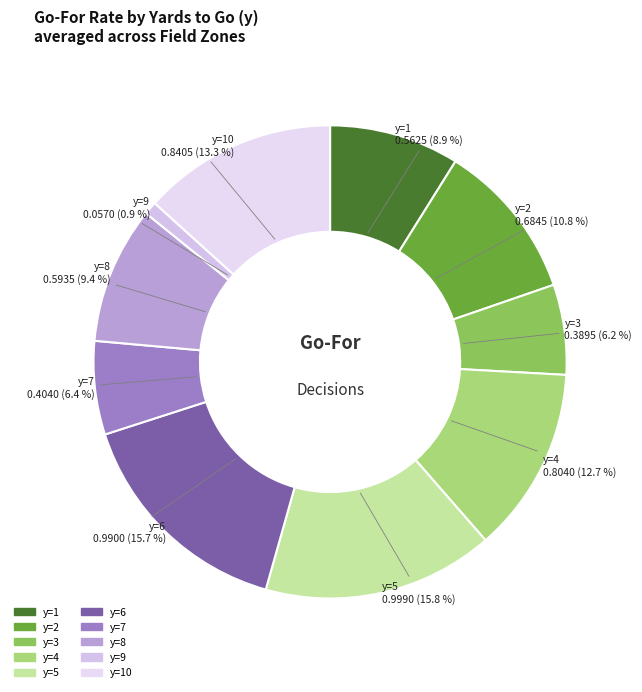

What is the largest slice in the pie chart?

y=5